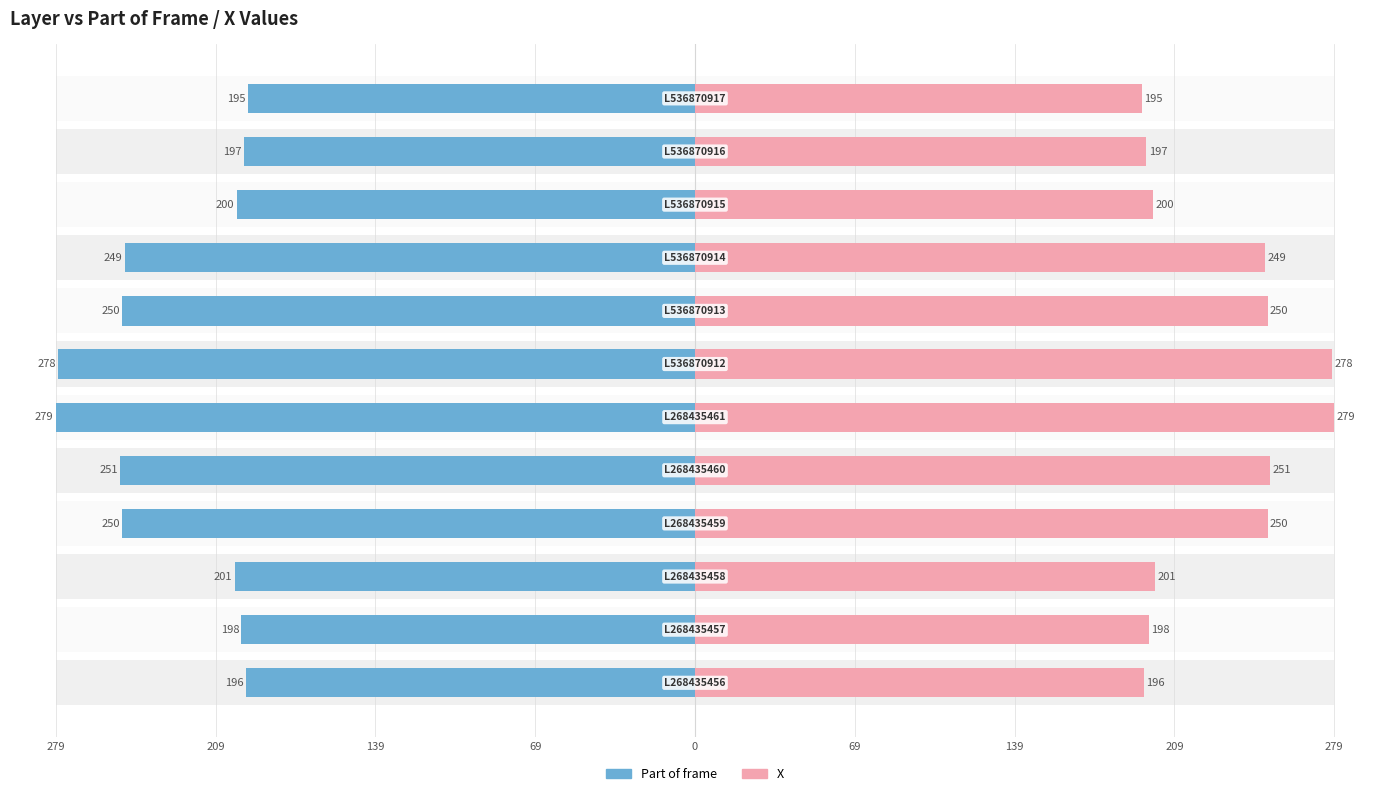

The X series shows 387 at 0. True or false?

False